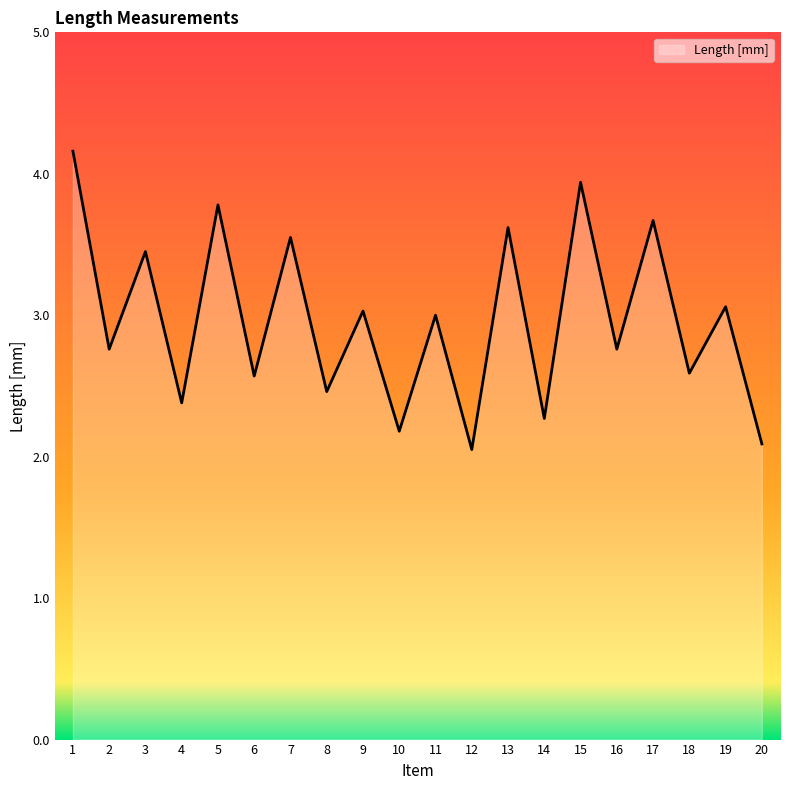

What is the sum of the values at 17 and 14?

5.9